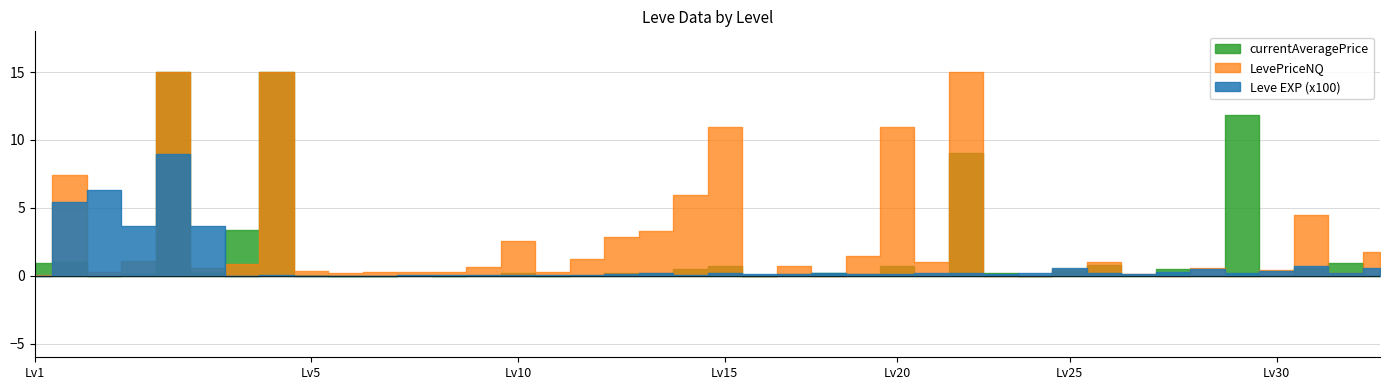

Between 1 and 5, which is larger?

1